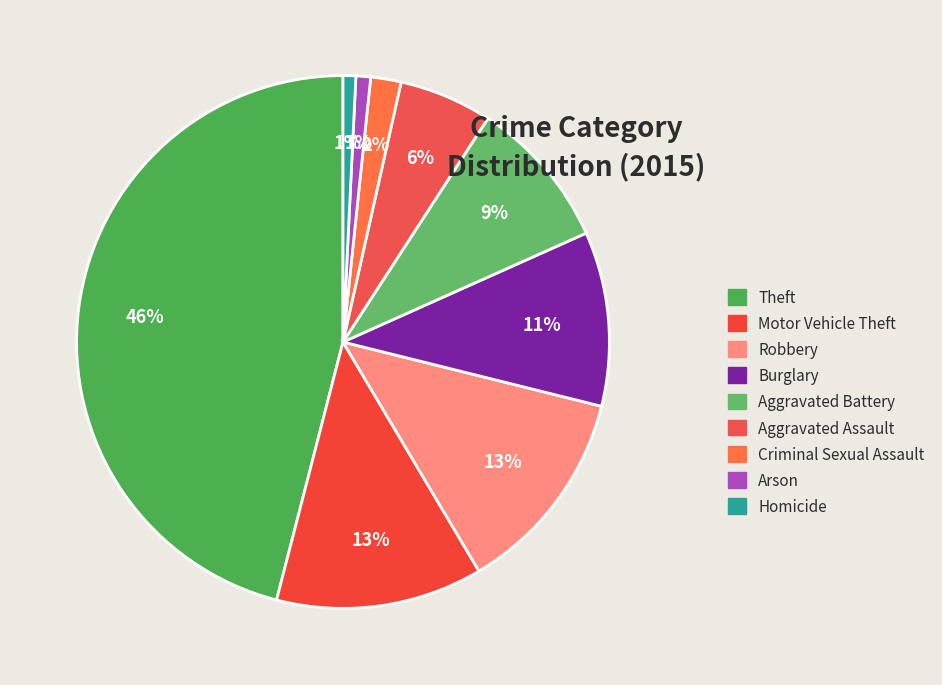

What is the change in value from Aggravated Battery to Homicide?

-141